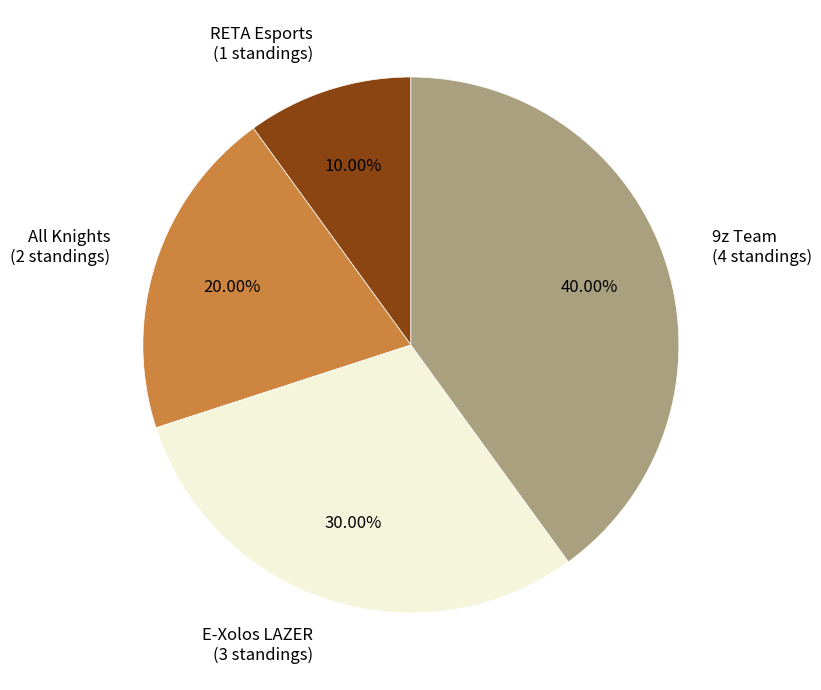

What is the ratio of the value at RETA Esports (1 standings) to the value at E-Xolos LAZER (3 standings)?

0.3